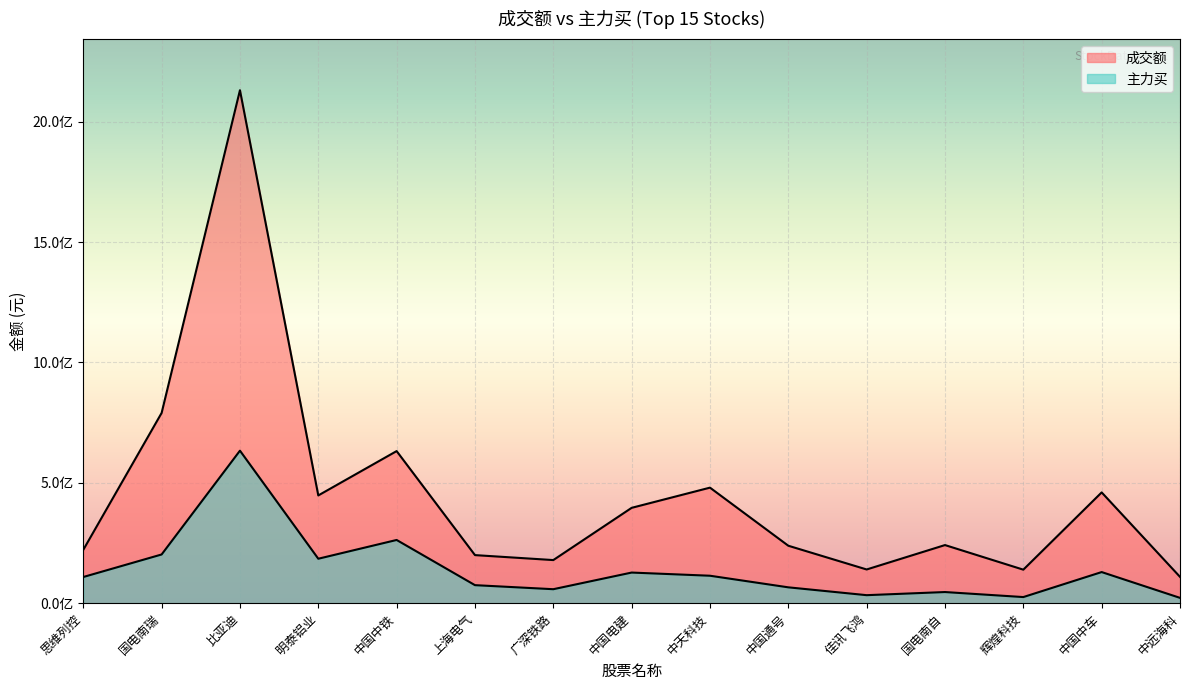

The 成交额 series shows 88567511 at 中国电建. True or false?

False